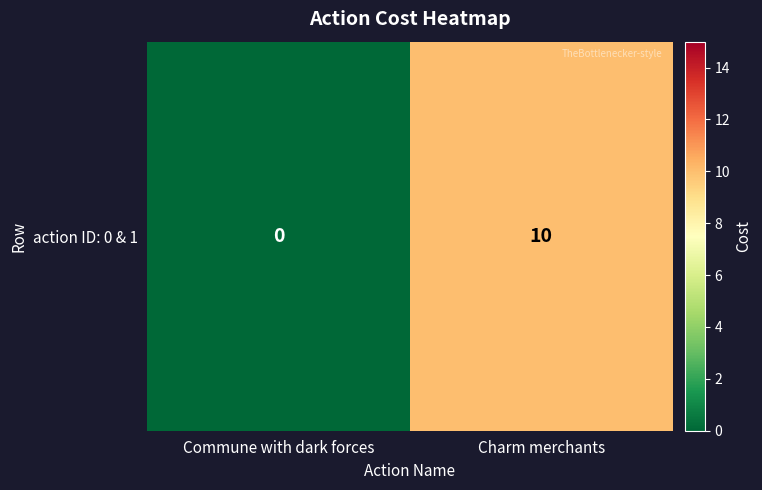

Reading left to right, what are all the values shown in this chart?

Commune with dark forces=0	Charm merchants=10